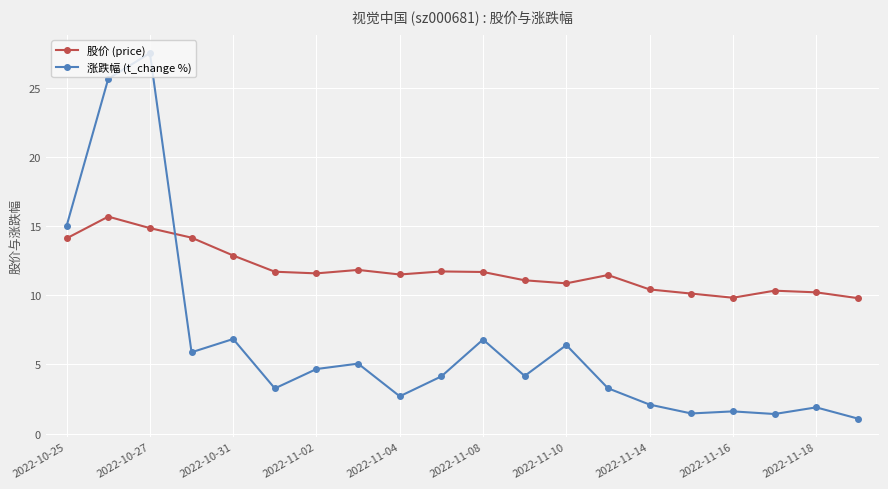

What is the sum of all 股价 (price) values?

235.8